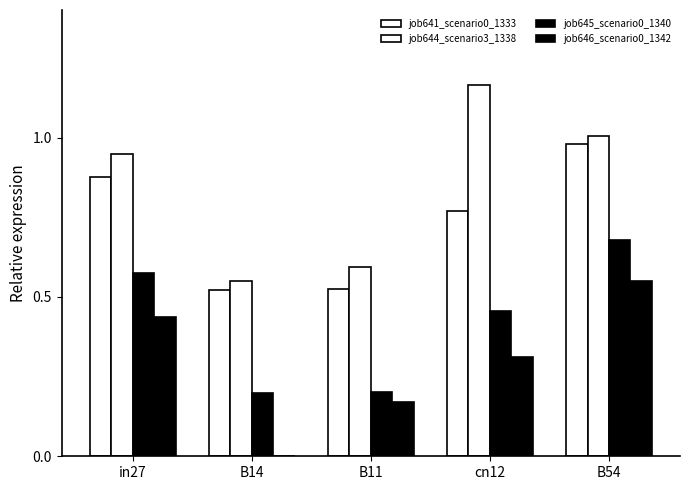

What value does the job641_scenario0_1333 series have at cn12?

0.8